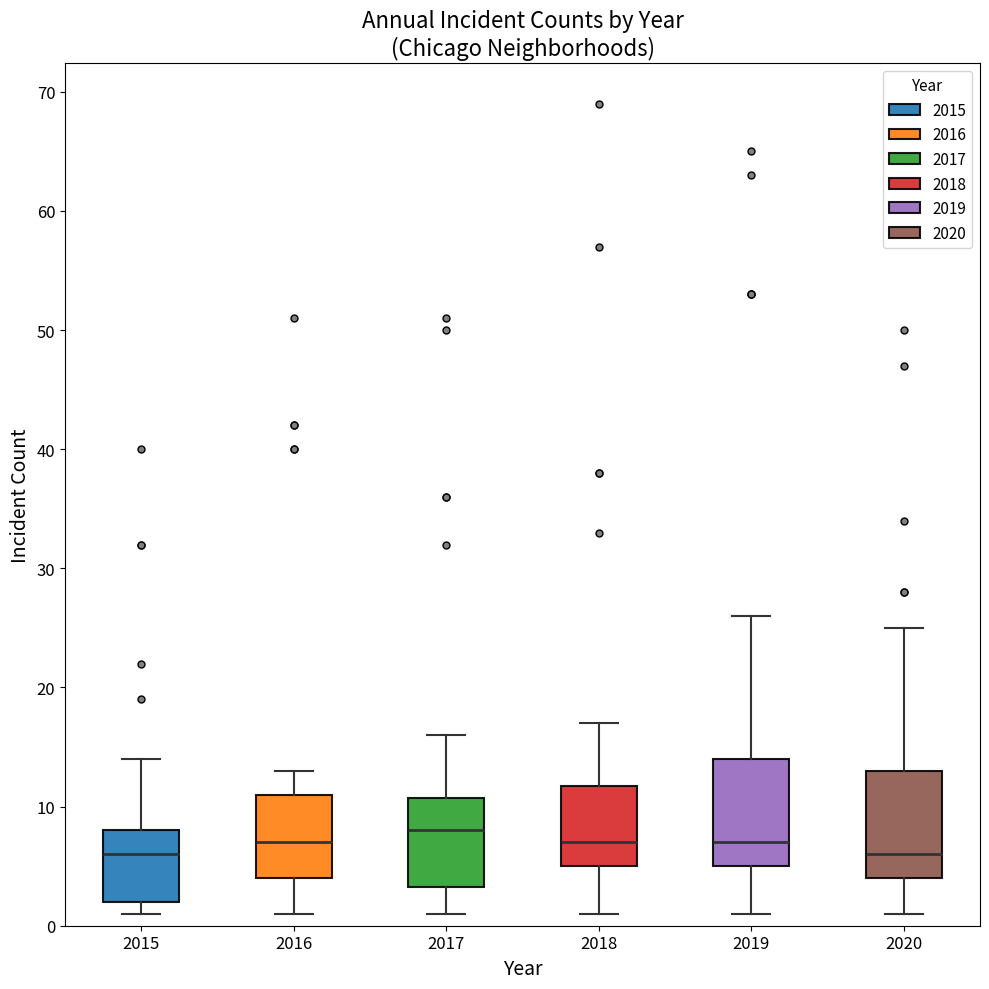

Which box's median line is the highest?

2017